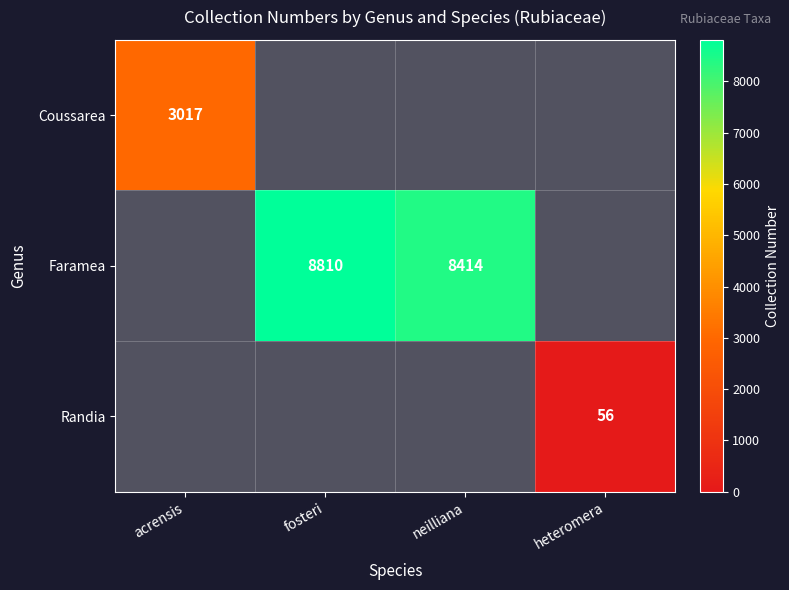

The value of Coussarea at acrensis is 1078. True or false?

False